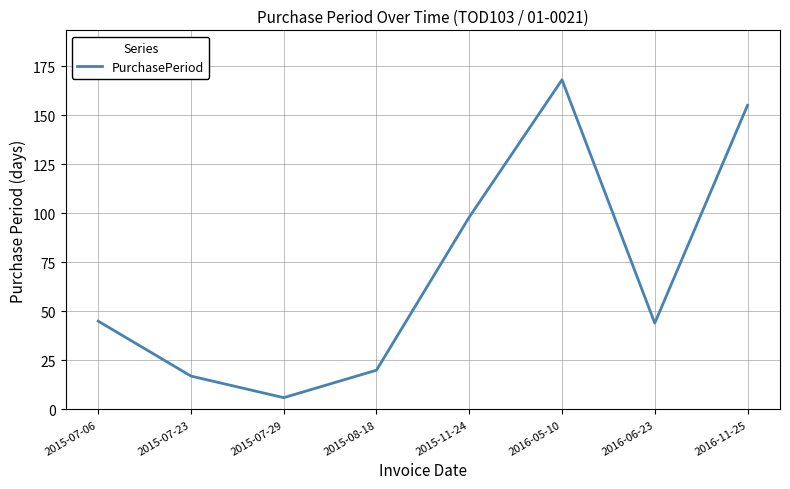

What is the difference between the second highest and minimum values?

149